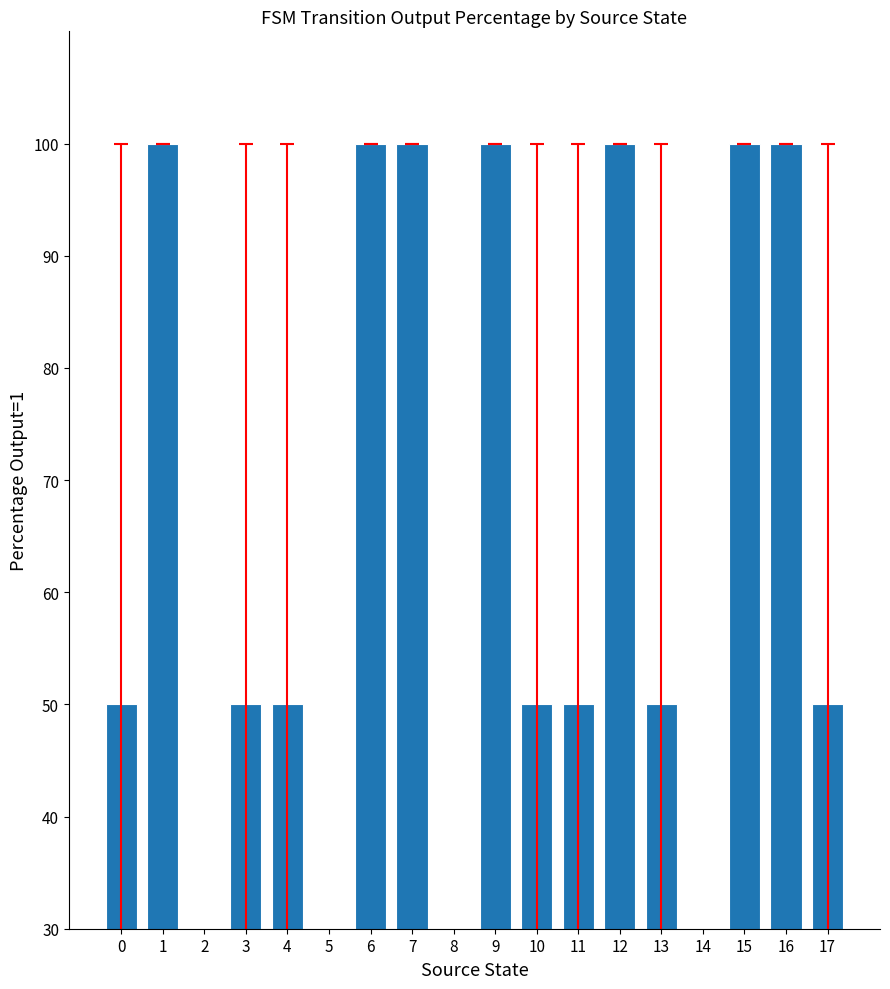

Which label corresponds to the smallest value in the chart?

2